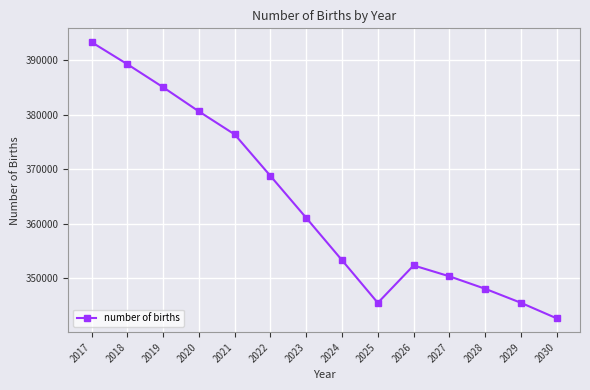

What is the greatest value displayed?

393351.4